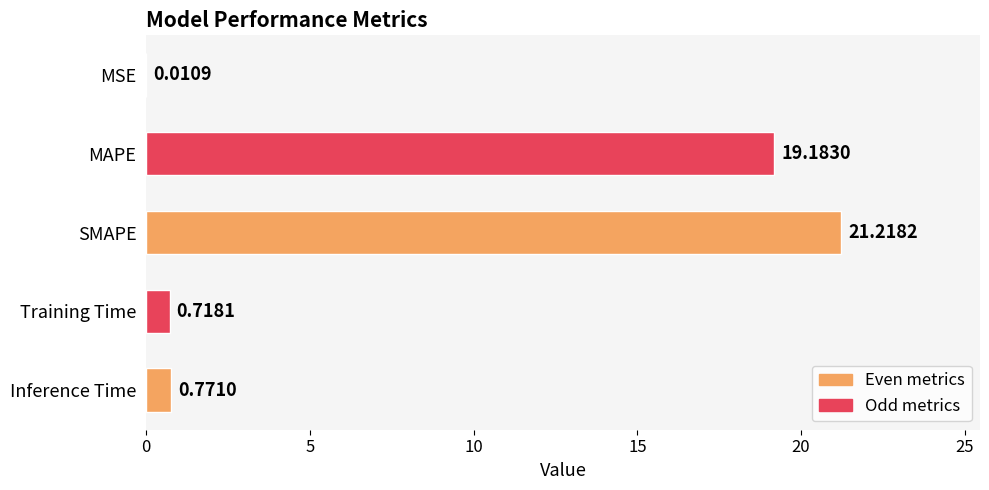

Which category has the highest value across all series?

SMAPE